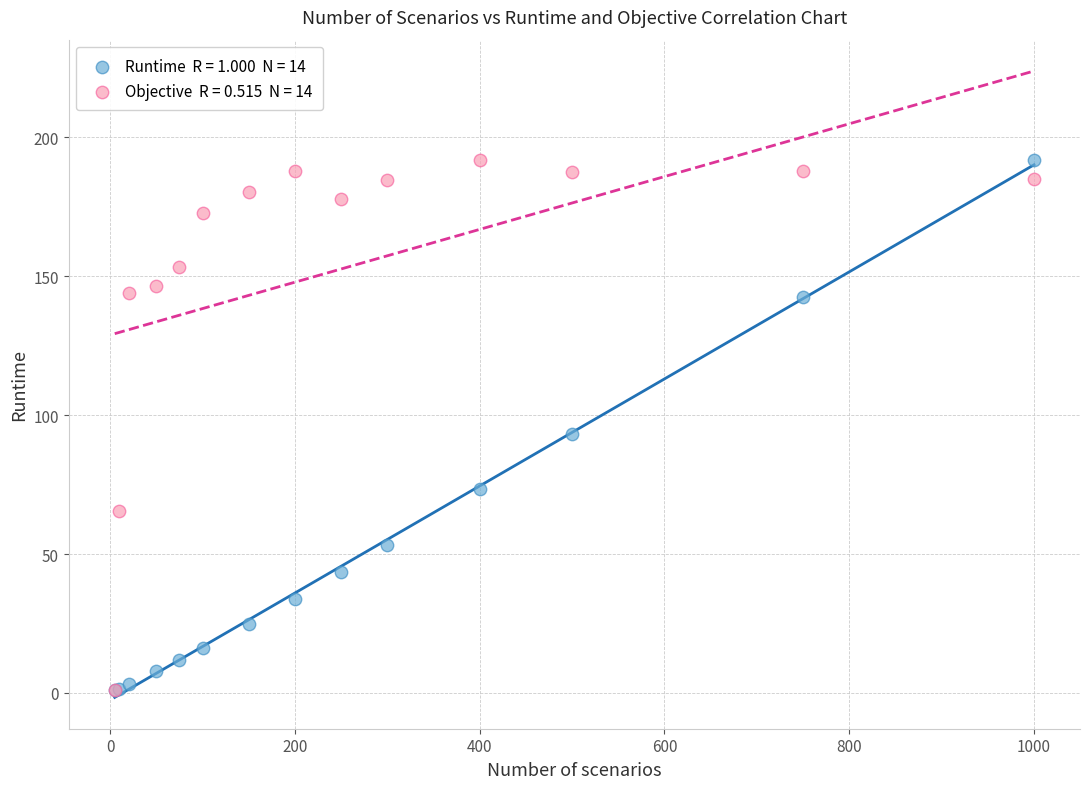

Across all series, what Y value is closest to 96?

93.1